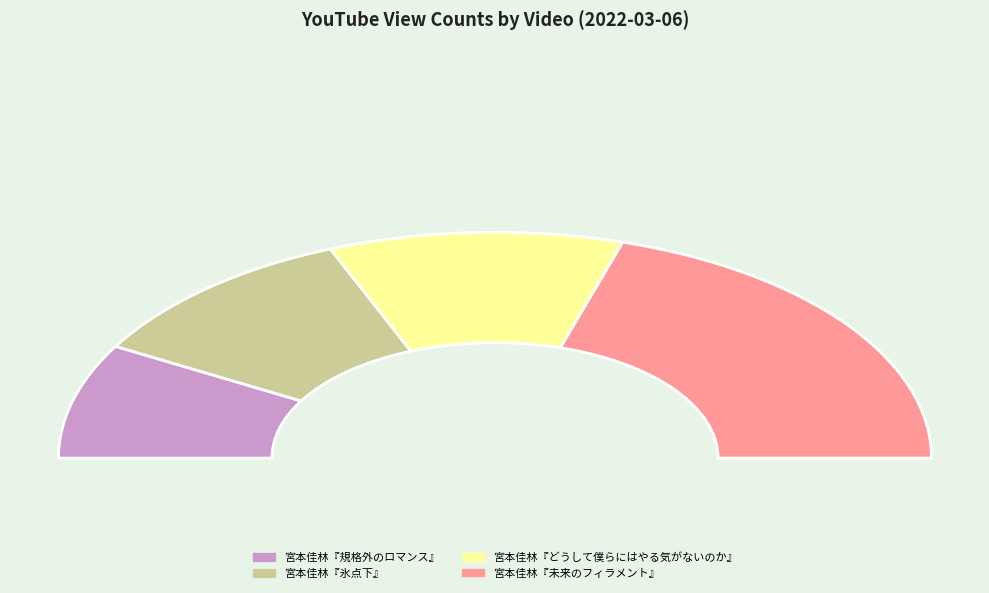

How many segments does this pie chart have?

4